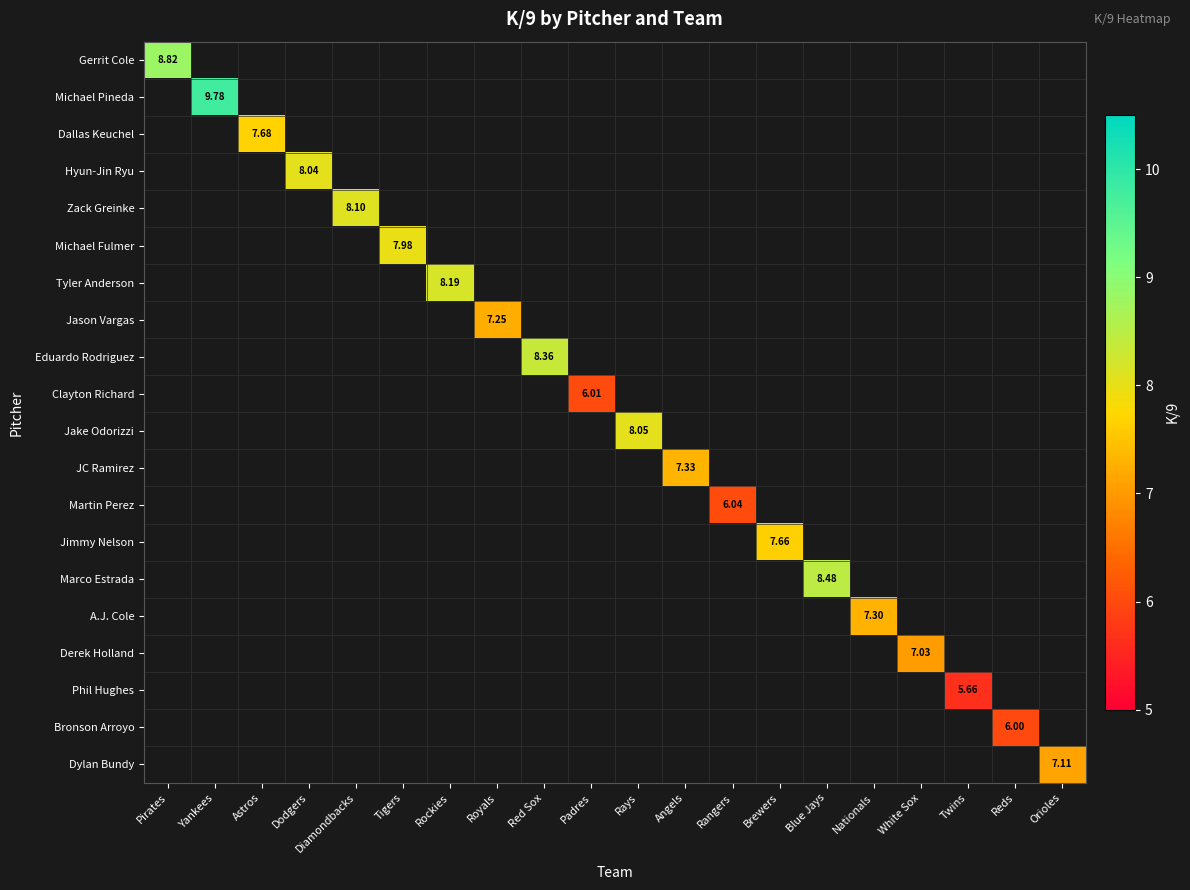

How many positive values does the Dallas Keuchel series have?

1